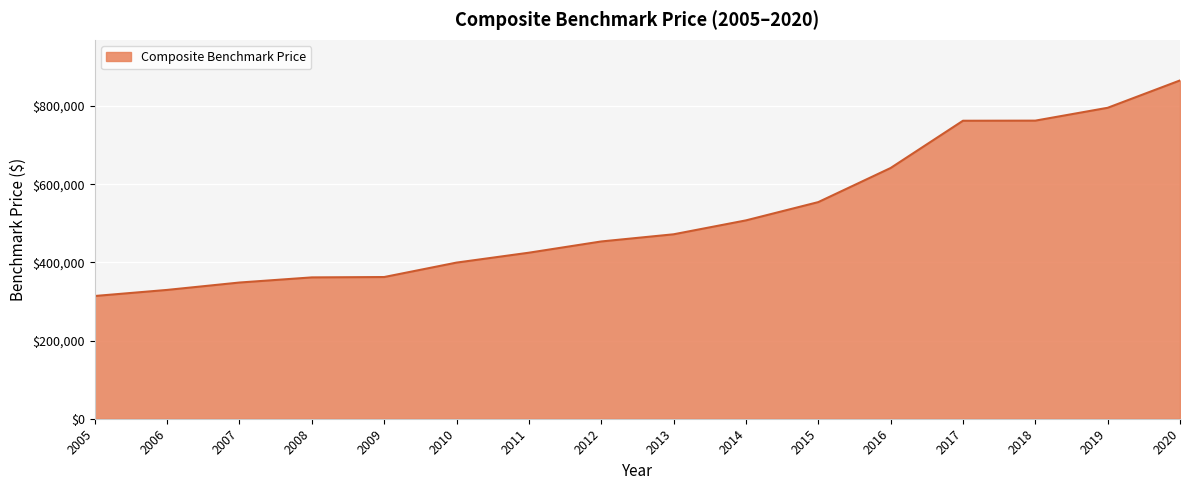

What is the smallest value displayed?

313984